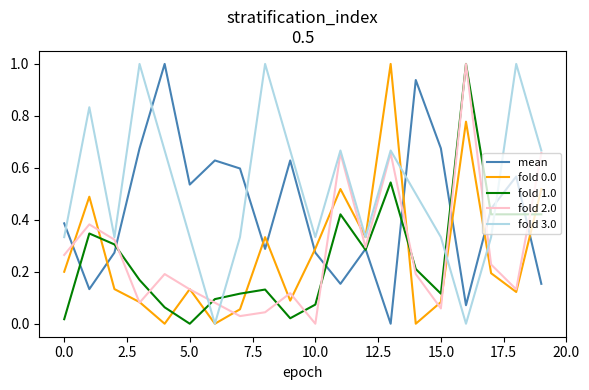

Which series has the largest total across all categories?

fold 3.0